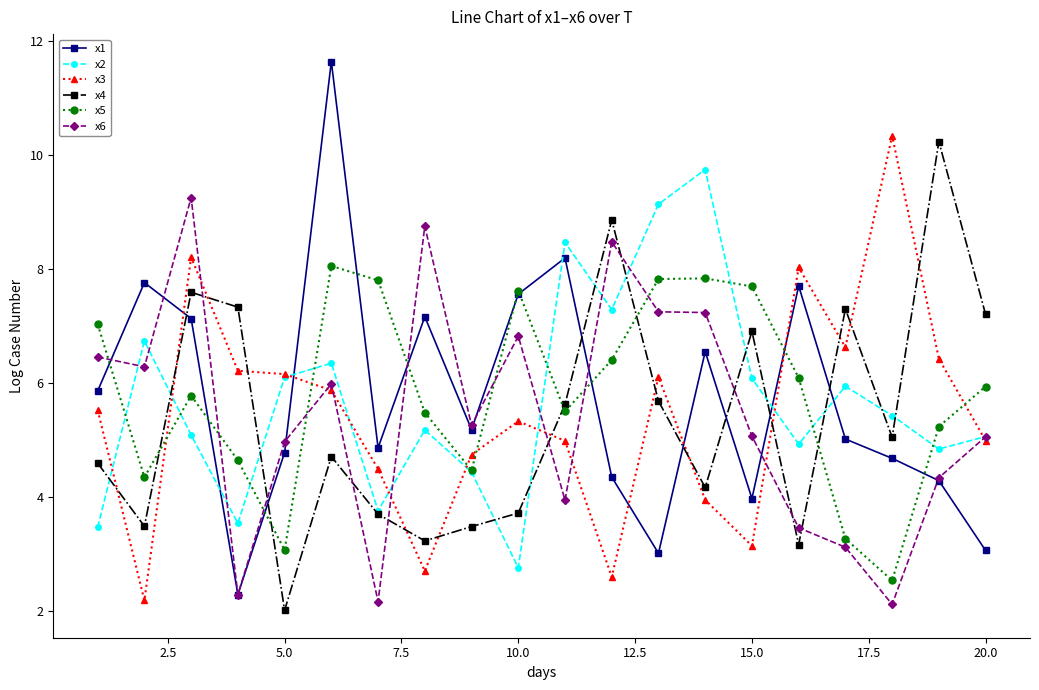

Which series has the largest range (max minus min)?

x1